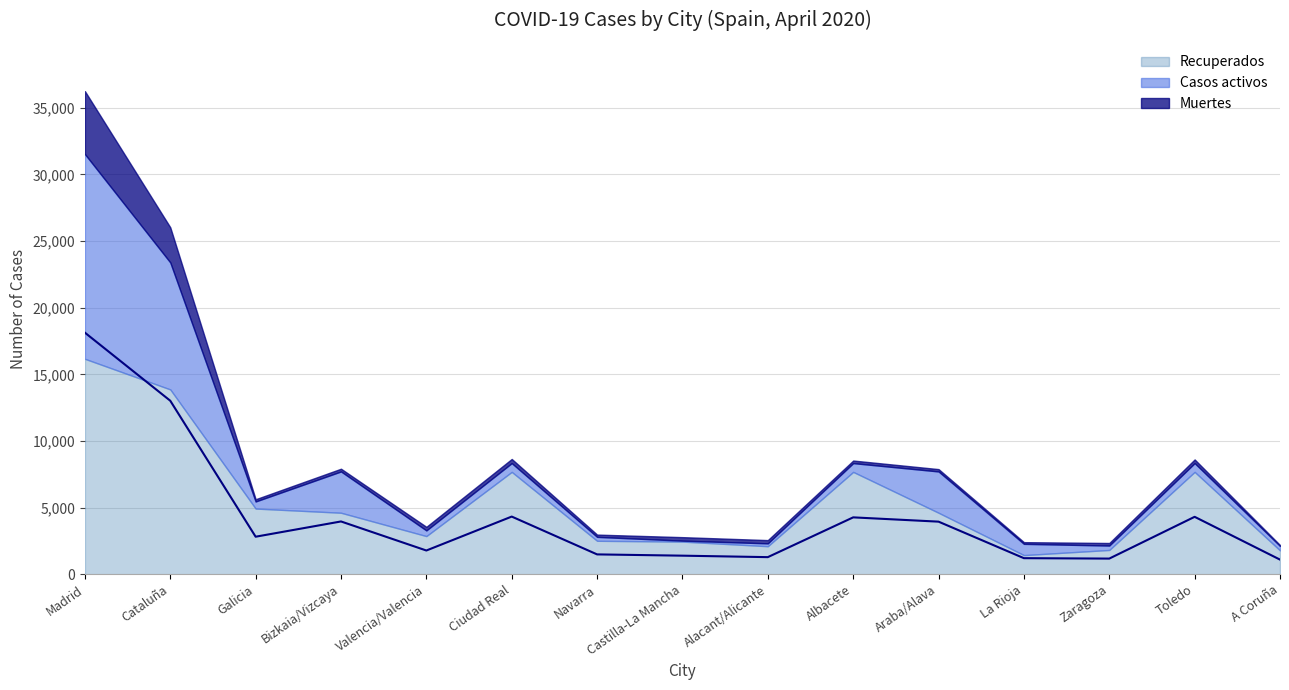

What is the difference between the second highest and minimum values in the Muertes series?

2570